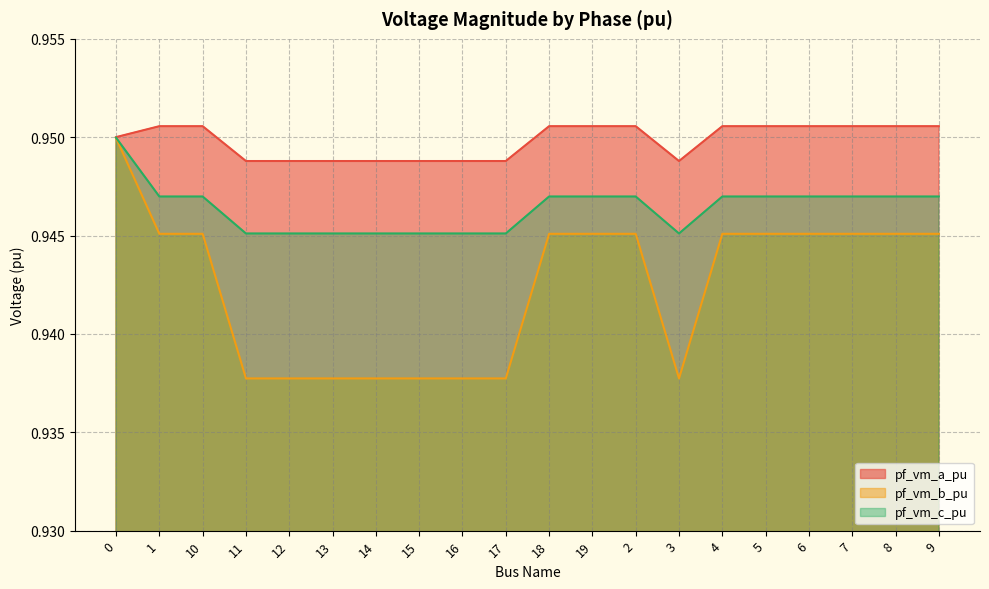

Reading right to left, list all the values displayed in this chart.

pf_vm_a_pu: 1.0	1.0	1.0	1.0	1.0	1.0	0.9	1.0	1.0	1.0	0.9	0.9	0.9	0.9	0.9	0.9	0.9	1.0	1.0	1.0
pf_vm_b_pu: 0.9	0.9	0.9	0.9	0.9	0.9	0.9	0.9	0.9	0.9	0.9	0.9	0.9	0.9	0.9	0.9	0.9	0.9	0.9	0.9
pf_vm_c_pu: 0.9	0.9	0.9	0.9	0.9	0.9	0.9	0.9	0.9	0.9	0.9	0.9	0.9	0.9	0.9	0.9	0.9	0.9	0.9	0.9